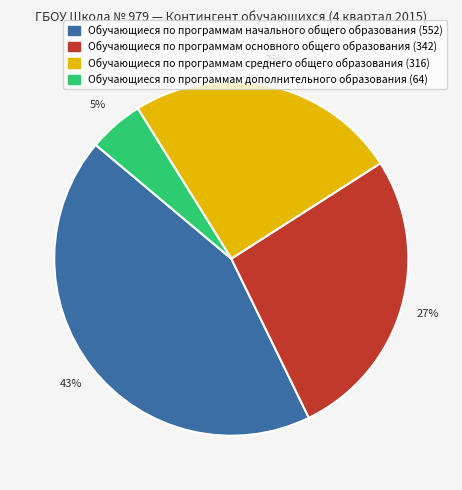

Is the sum of Обучающиеся по программам дополнительного образования (64) and Обучающиеся по программам начального общего образования (552) greater than half?

No